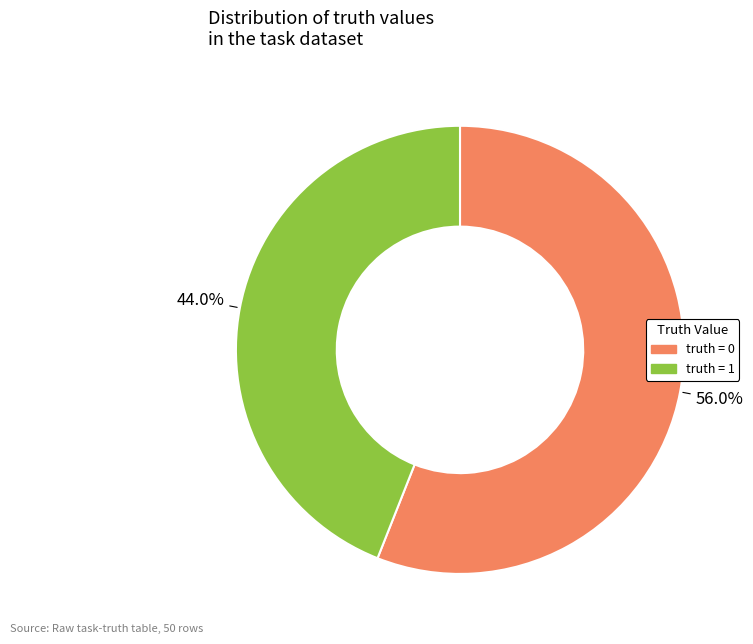

How much of the chart is everything except truth = 0?

44.0%